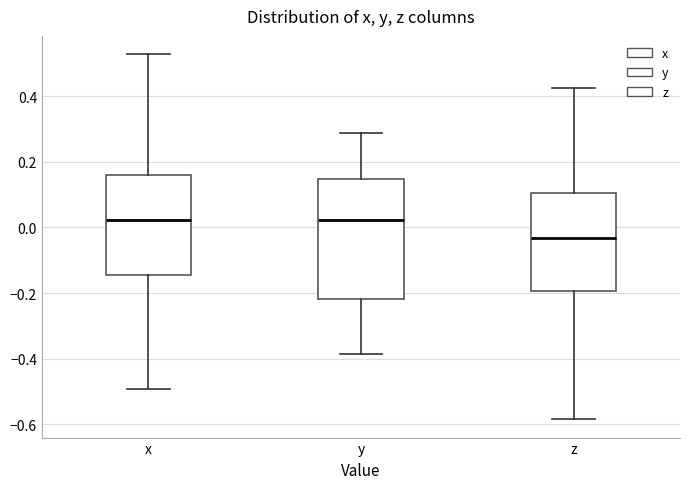

Reading left to right, transcribe this box plot: for each box, give where its median line is, the range the box spans, and where its two whiskers end, as read against the y-axis. The values are not printed on the chart, so give them approximately, as read against the axis.

x: median 0.02, box -0.14 to 0.16, whiskers -0.50 to 0.52
y: median 0.02, box -0.22 to 0.14, whiskers -0.38 to 0.28
z: median -0.04, box -0.20 to 0.10, whiskers -0.58 to 0.42